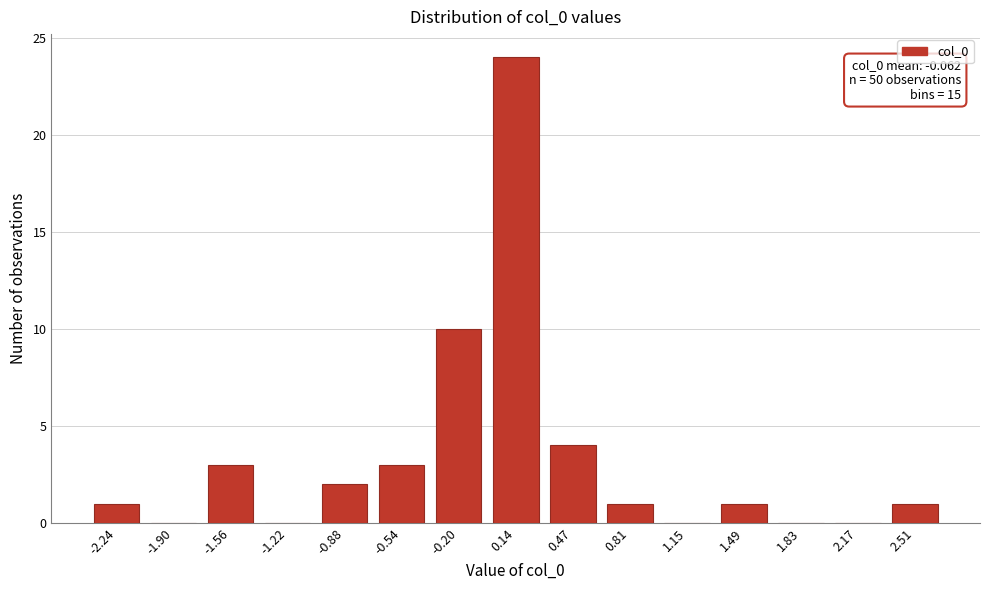

Reading right to left, transcribe all the data shown in this chart.

2.51=1	2.17=0	1.83=0	1.49=1	1.15=0	0.81=1	0.47=4	0.14=24	-0.20=10	-0.54=3	-0.88=2	-1.22=0	-1.56=3	-1.90=0	-2.24=1